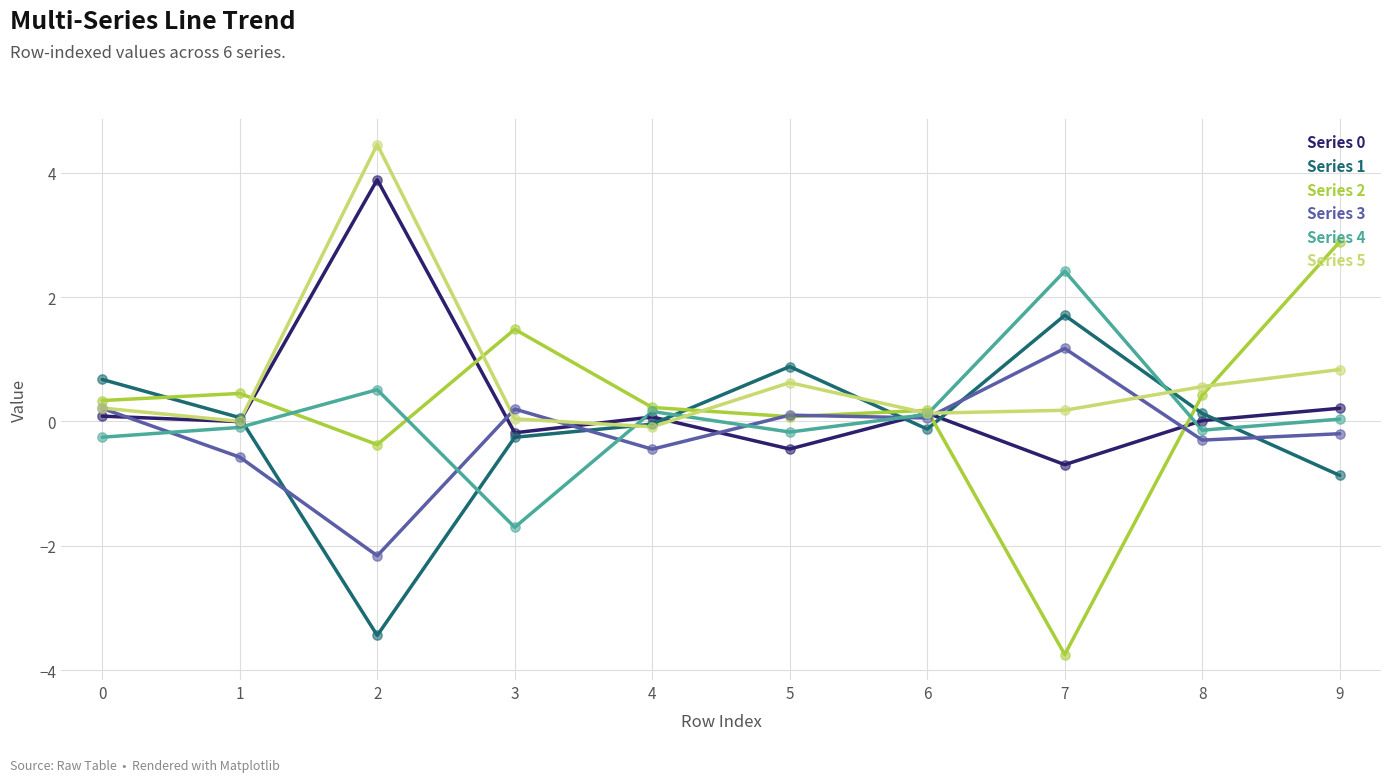

True or false: Series 4 and Series 1 intersect in this chart.

True